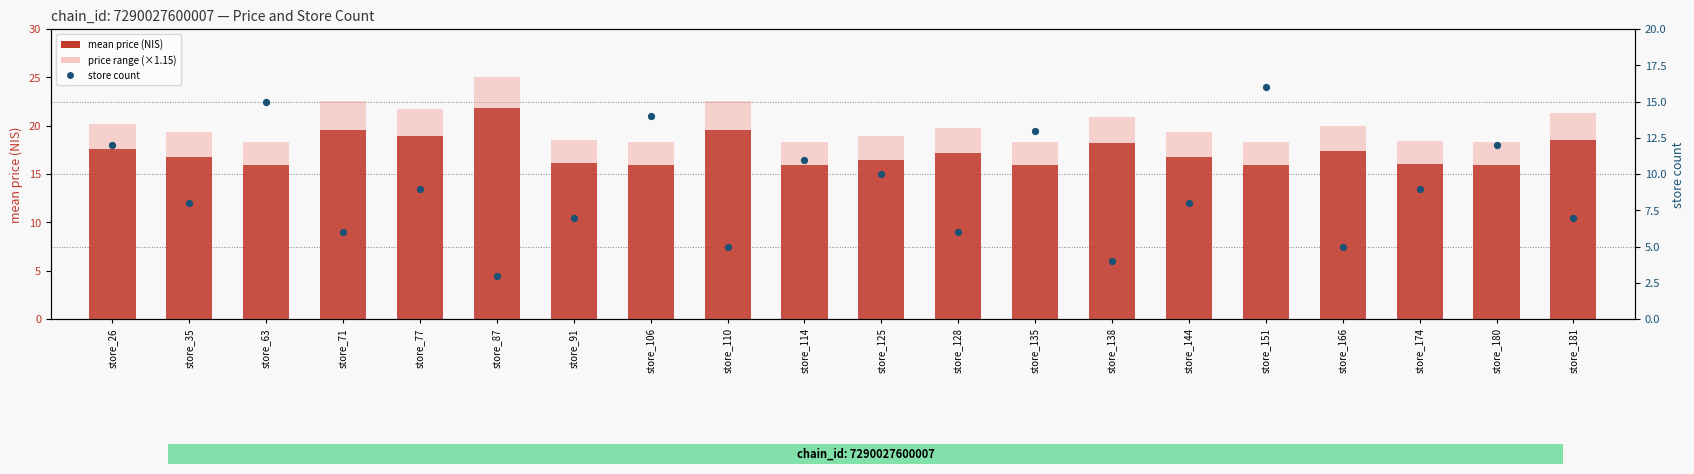

Which series has the widest spread of Y values?

store count